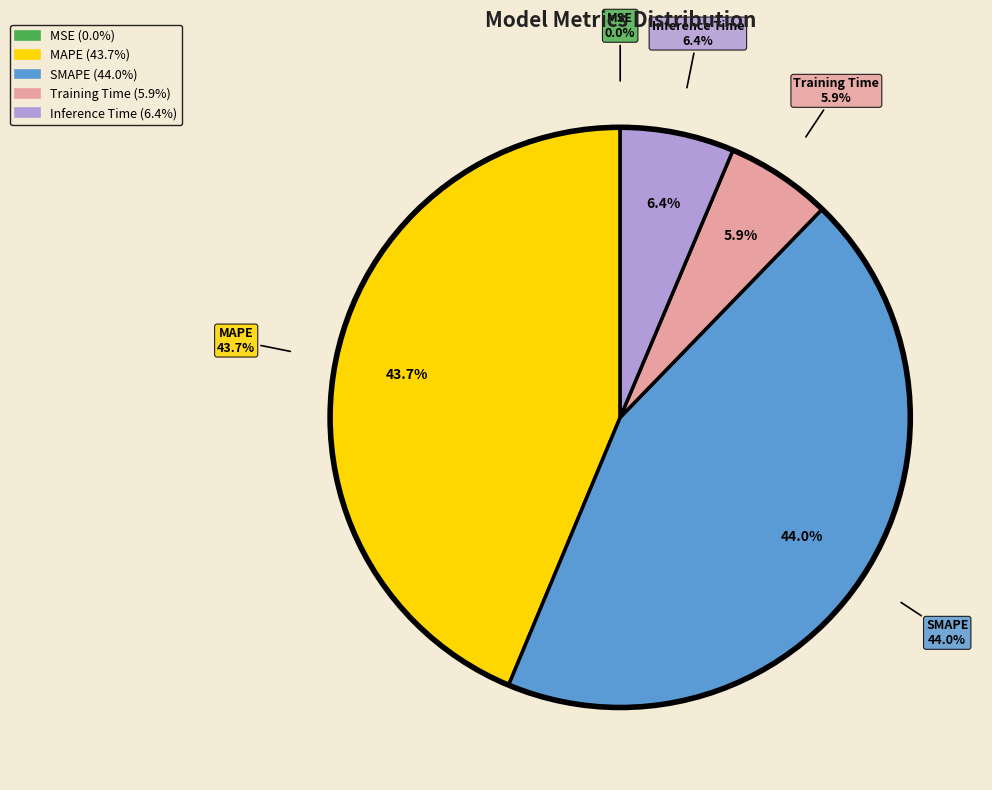

Between Training Time and MAPE, which is larger?

MAPE